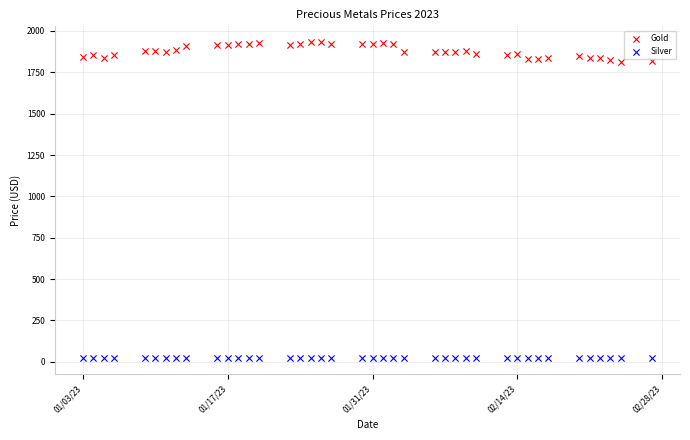

Which series has the widest spread of Y values?

Gold